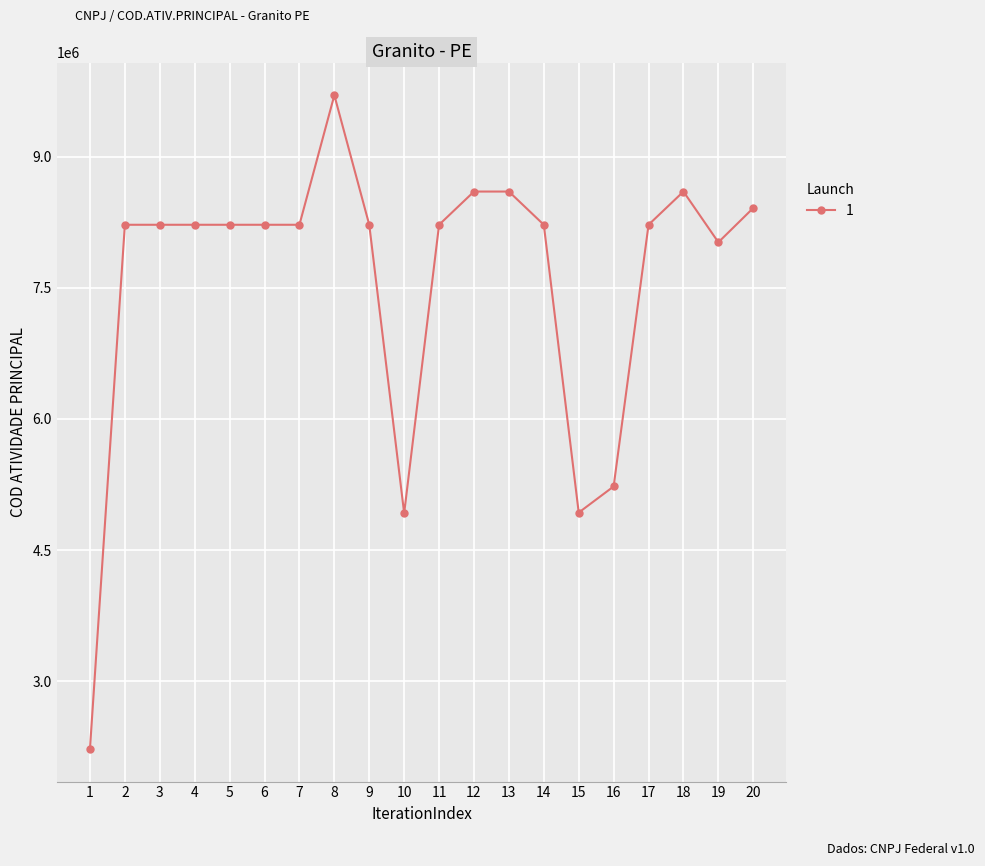

Between 3 and 10, which is larger?

3